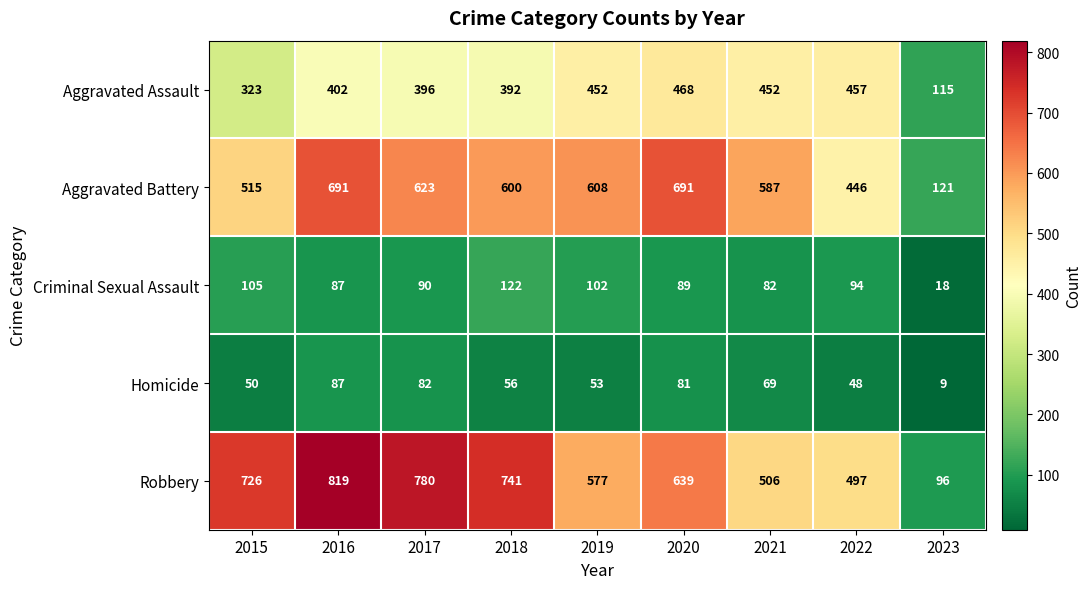

At 2018, list the series in order from largest to smallest.

Robbery, Aggravated Battery, Aggravated Assault, Criminal Sexual Assault, Homicide